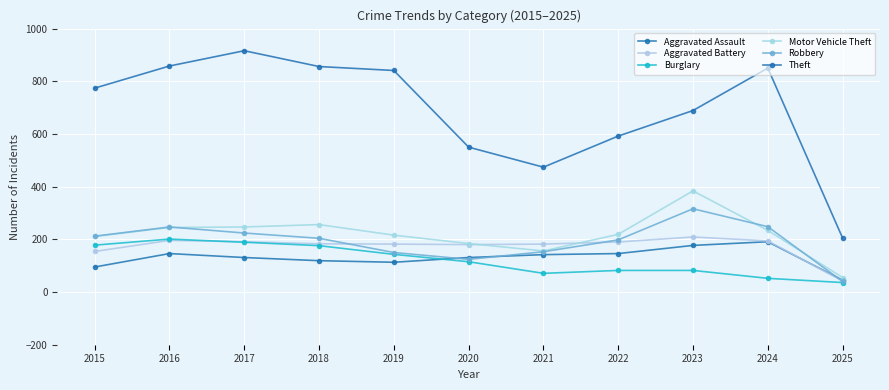

Reading right to left, extract all data points from this chart.

Aggravated Assault: 45	191	177	146	142	131	113	119	131	146	95
Aggravated Battery: 42	194	209	190	182	180	182	183	191	196	154
Burglary: 36	52	82	82	71	115	143	176	189	201	178
Motor Vehicle Theft: 55	234	384	219	156	184	216	256	247	245	211
Robbery: 40	248	316	198	153	124	150	204	224	247	212
Theft: 205	850	689	592	474	550	841	856	916	858	774